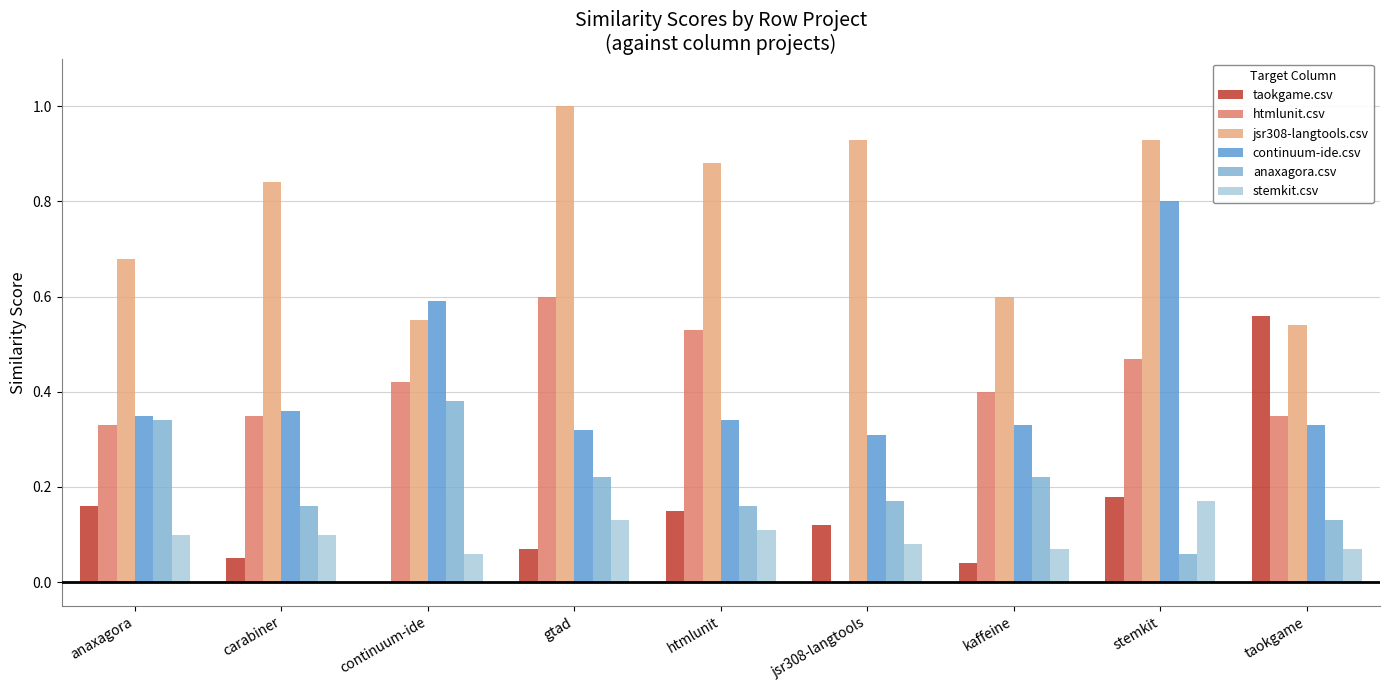

Which series has the widest spread of values?

htmlunit.csv